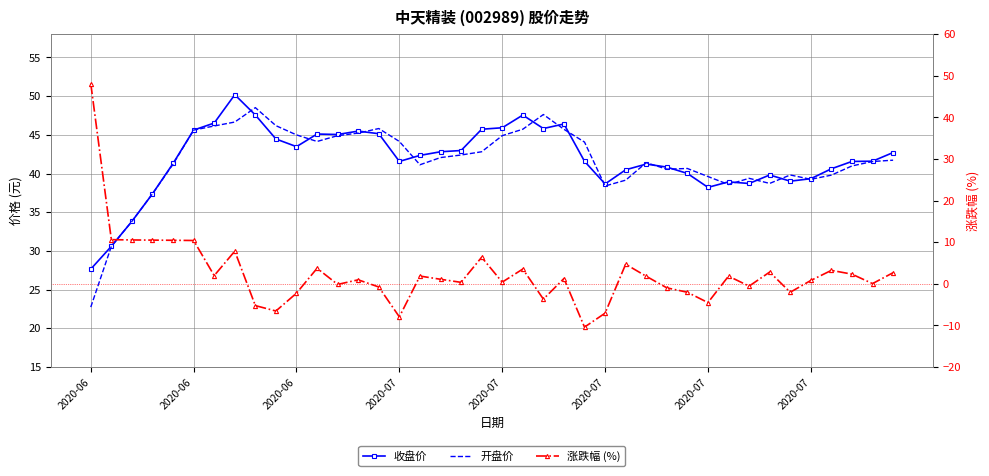

What is the average value of the 涨跌幅 (%) series?

2.4